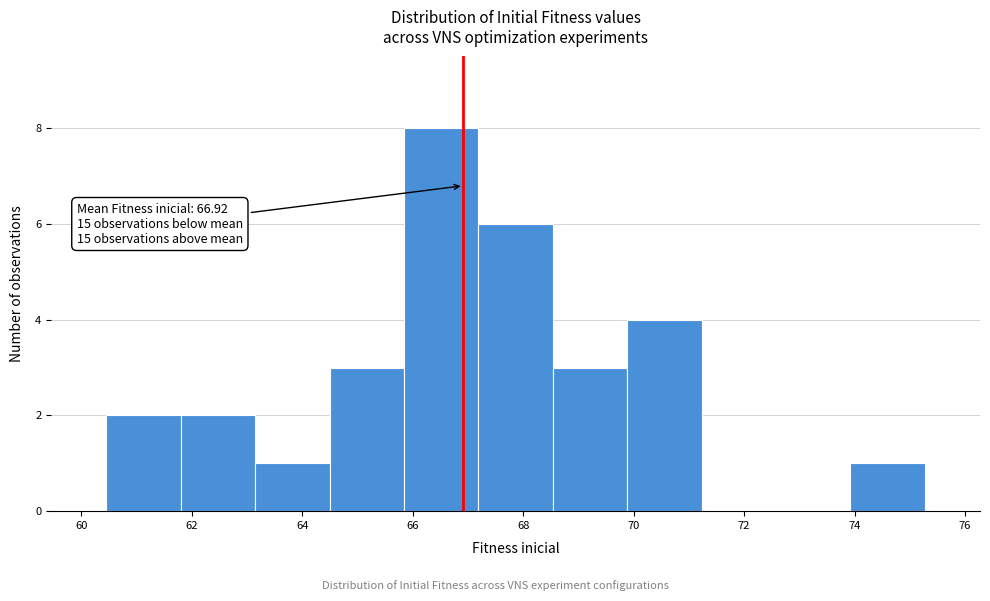

Which range on the x-axis has the tallest bar?

65.8 to 67.2